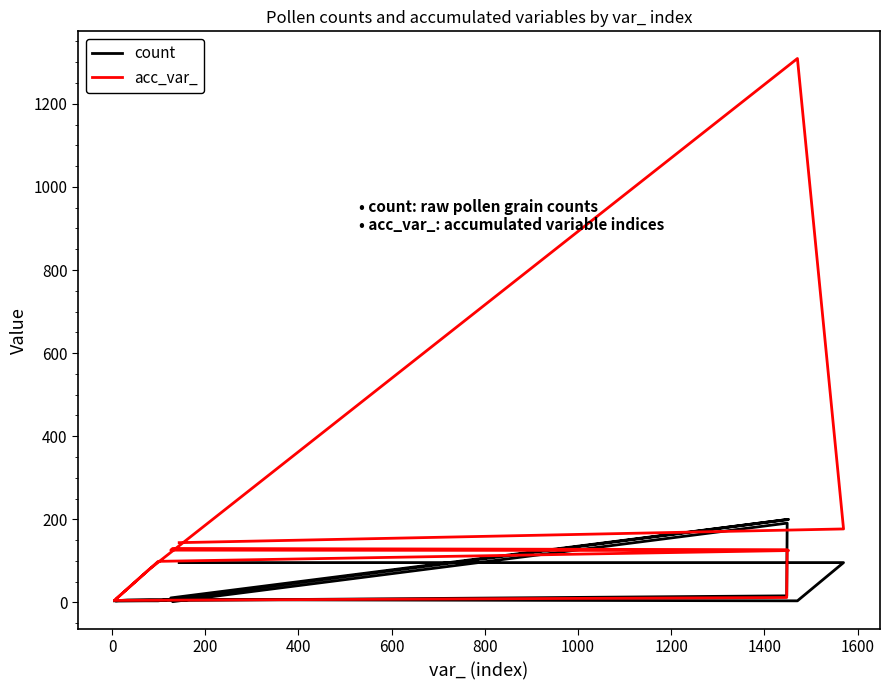

What are all the series names shown in the legend?

count, acc_var_